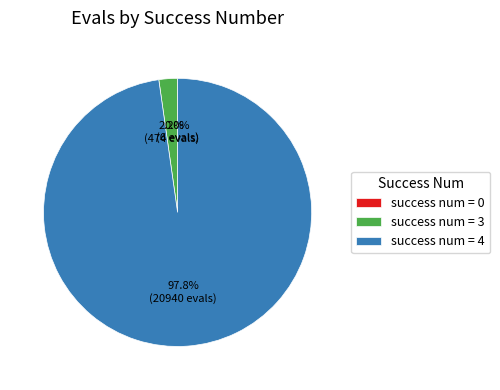

What is the total percentage of success num = 4 and success num = 3?

100.0%